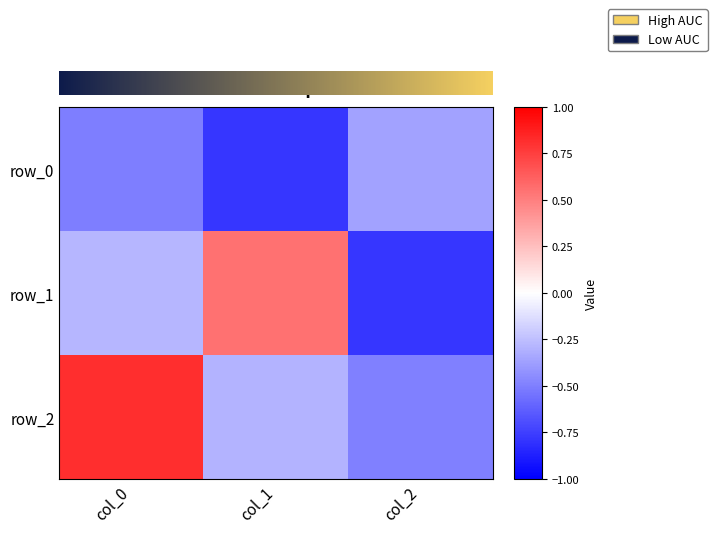

True or false: row_1 has a value of -0.8 at col_2.

True